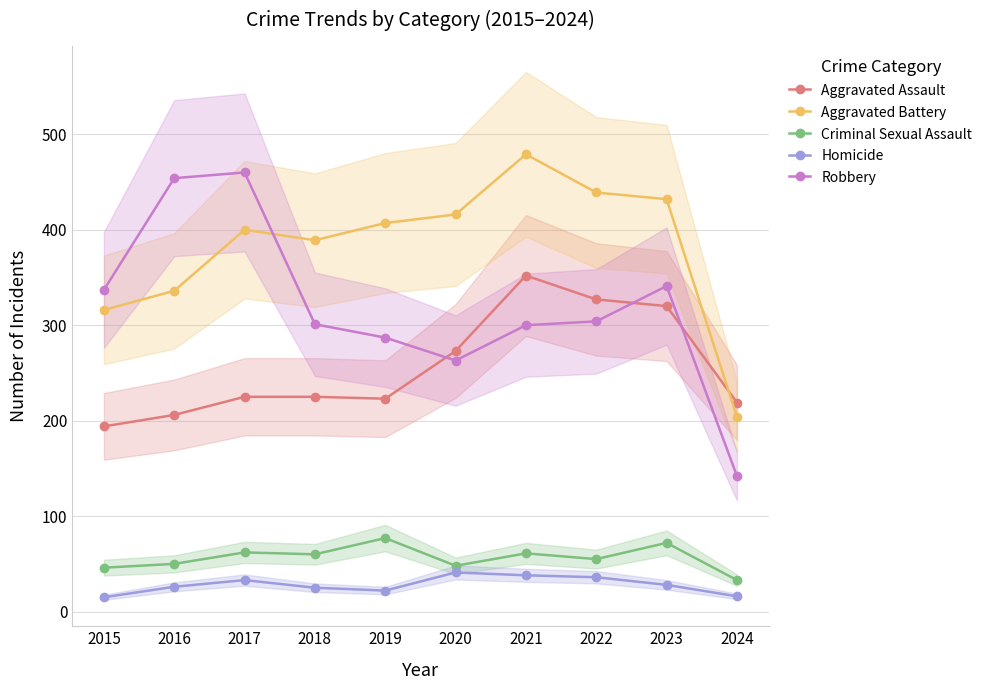

Which series has the widest spread of values?

Robbery